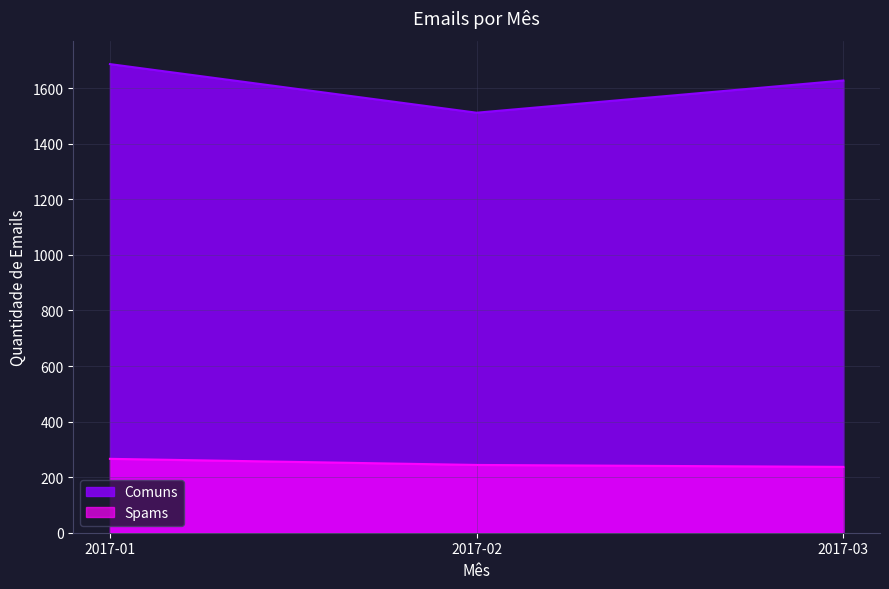

Reading right to left, what are all the values shown in this chart?

Comuns: 2017-03=1628	2017-02=1512	2017-01=1687
Spams: 2017-03=237	2017-02=244	2017-01=266